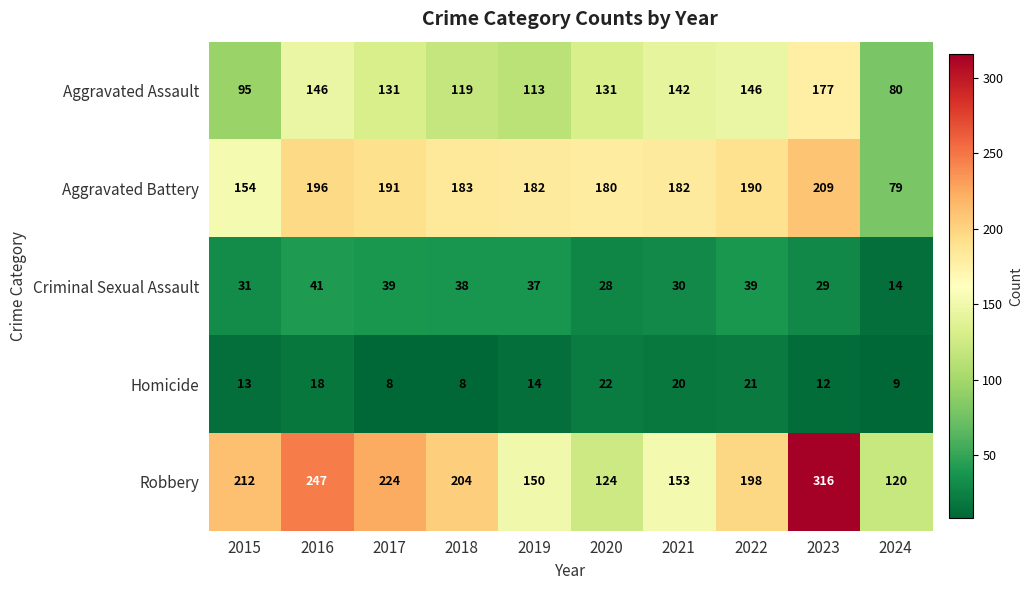

At which label does Aggravated Battery reach its minimum?

2024